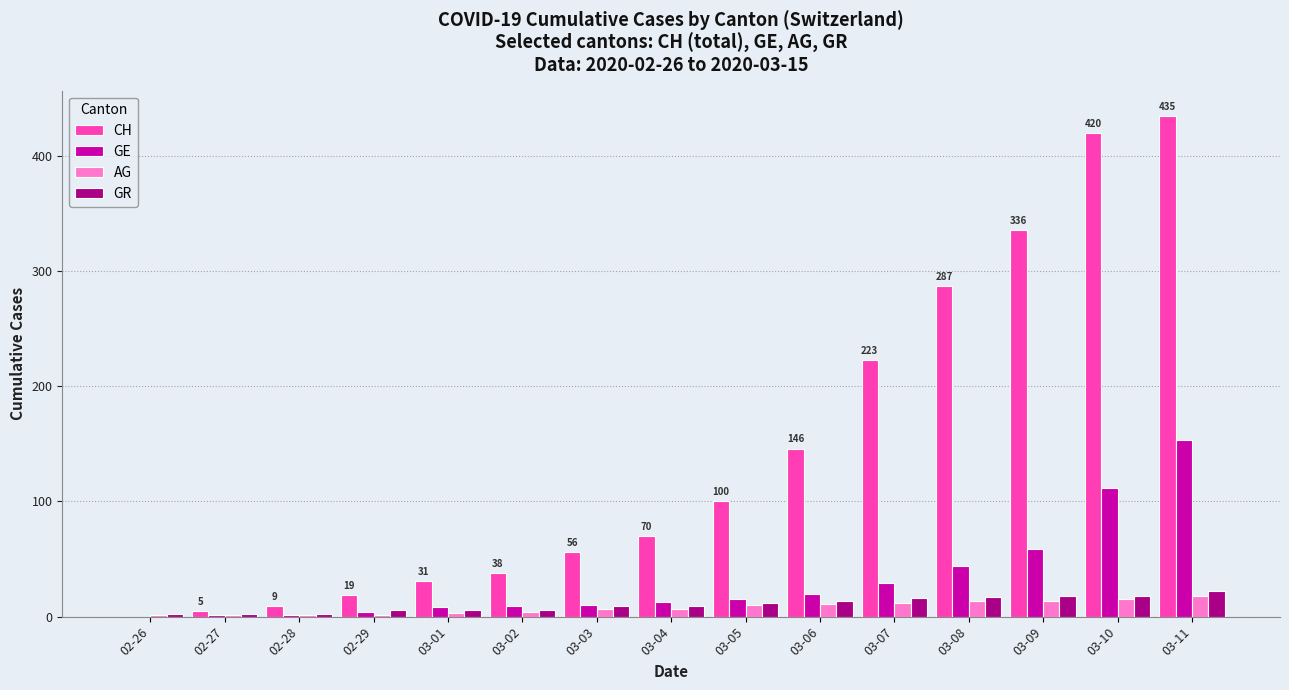

Is the value of GR at 03-05 greater than the value of GE at 02-28?

Yes